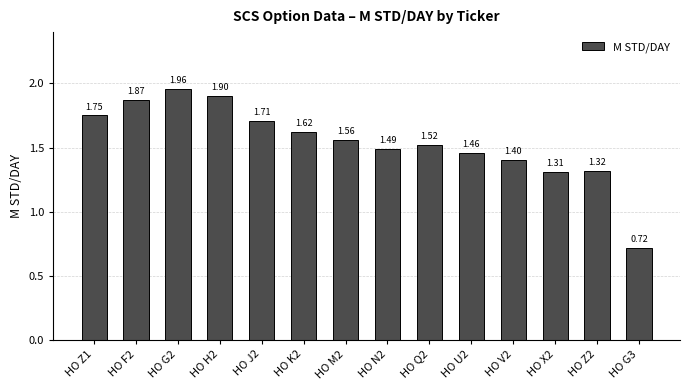

What is the difference between the maximum and minimum values?

1.2